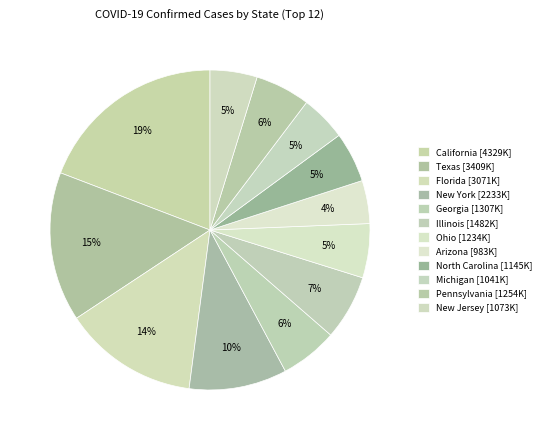

Does Georgia represent more than half of the total?

No